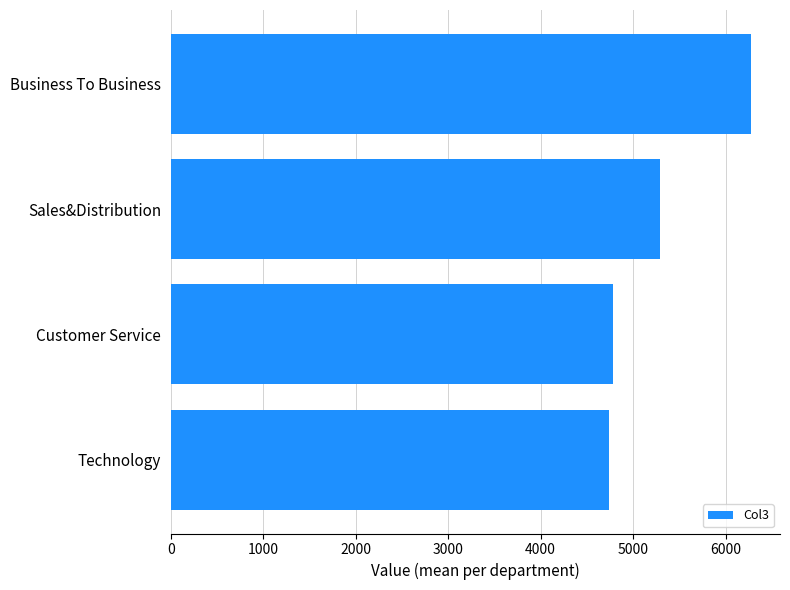

True or false: the data shows 3623.3 at Sales&Distribution.

False